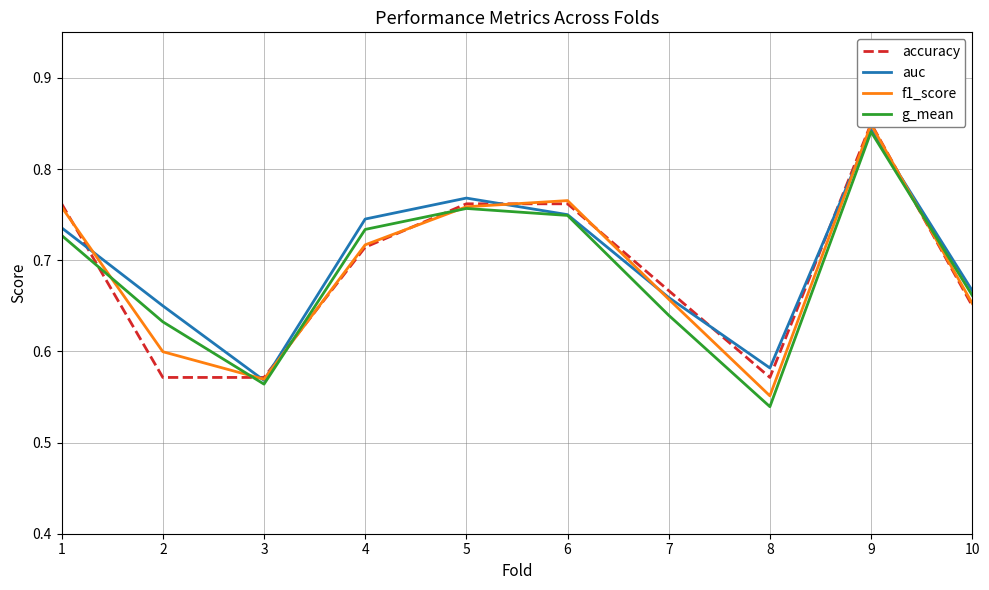

What is the difference between the maximum and second lowest values in the f1_score series?

0.3